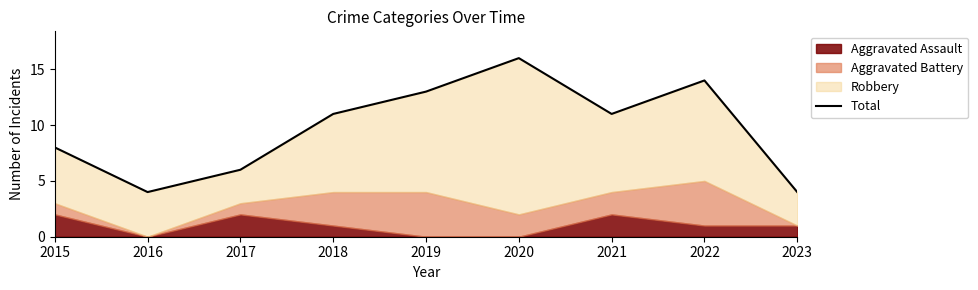

Reading left to right, extract all data points from this chart.

8	4	6	11	13	16	11	14	4